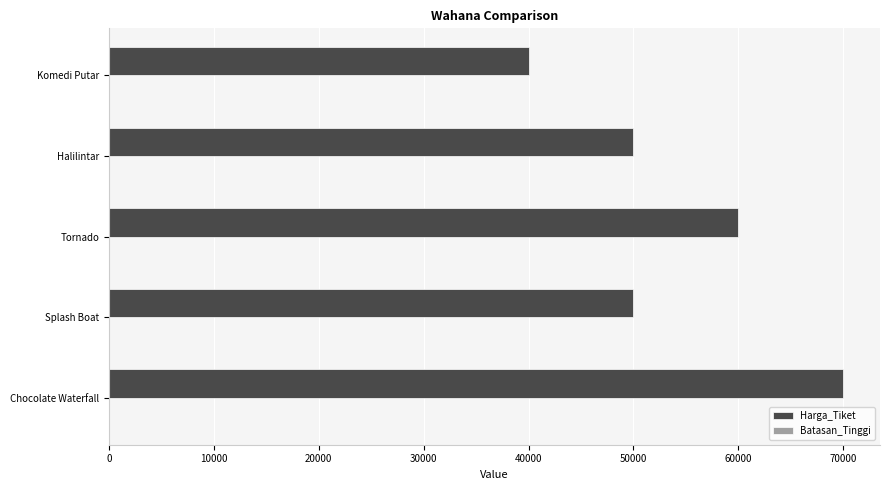

What is the maximum value for Harga_Tiket?

70000